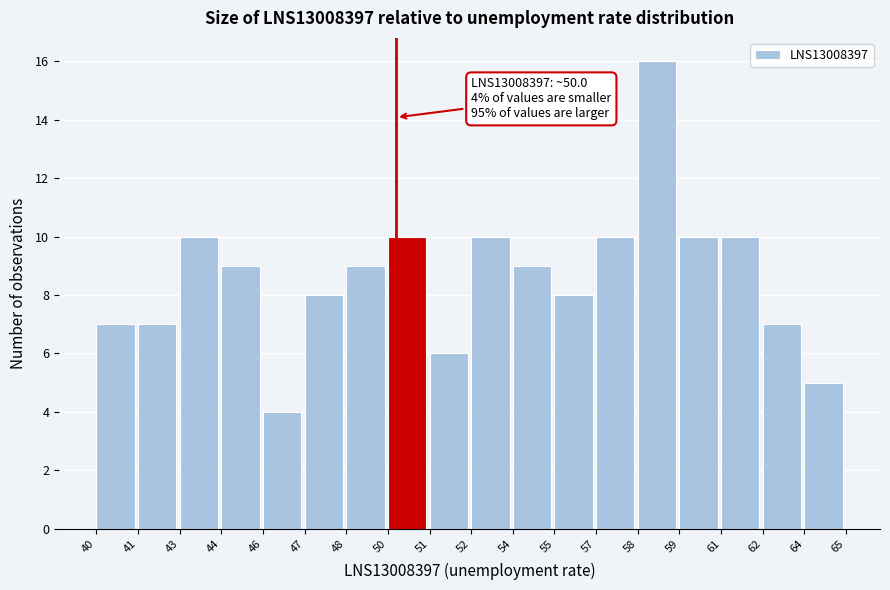

Reading left to right, what are all the values shown in this chart?

7	7	10	9	4	8	9	10	6	10	9	8	10	16	10	10	7	5